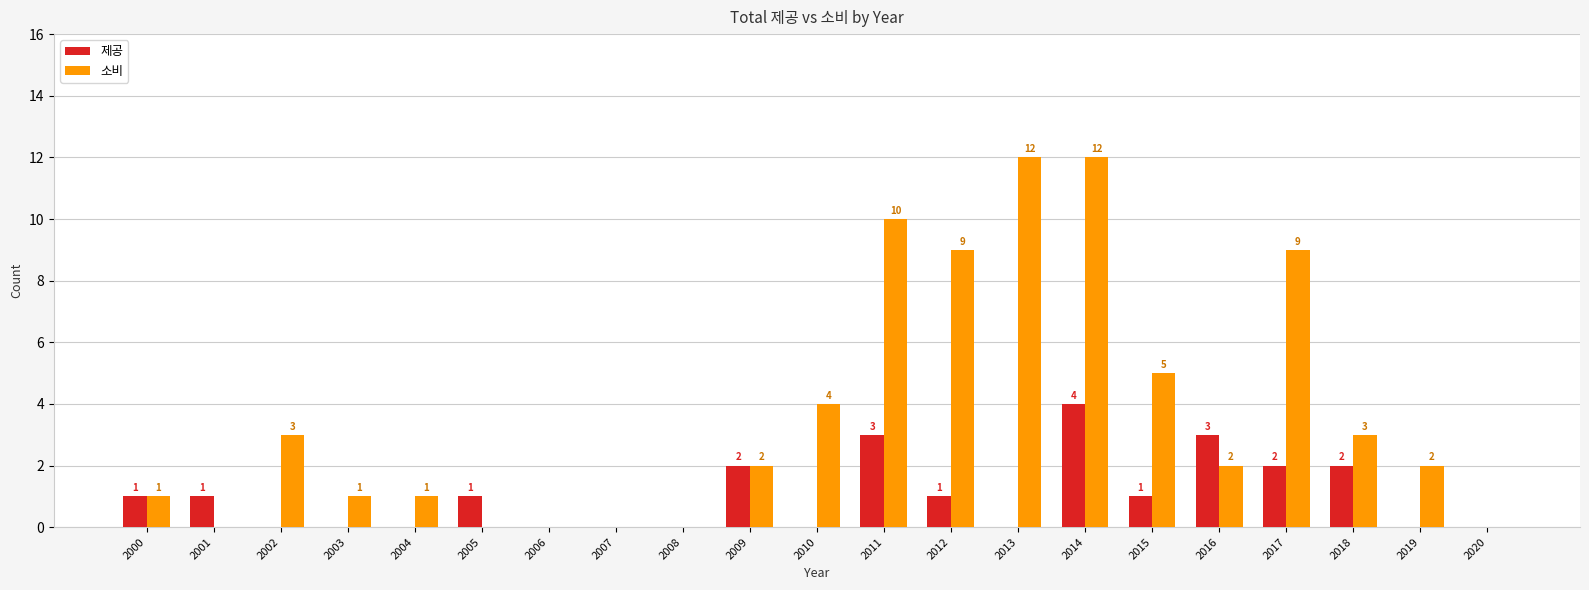

Which series has the largest range (max minus min)?

소비